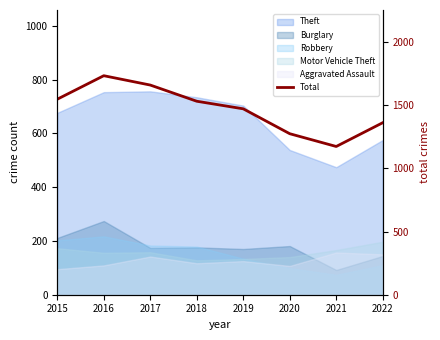

How many data points are less than 1531?

4